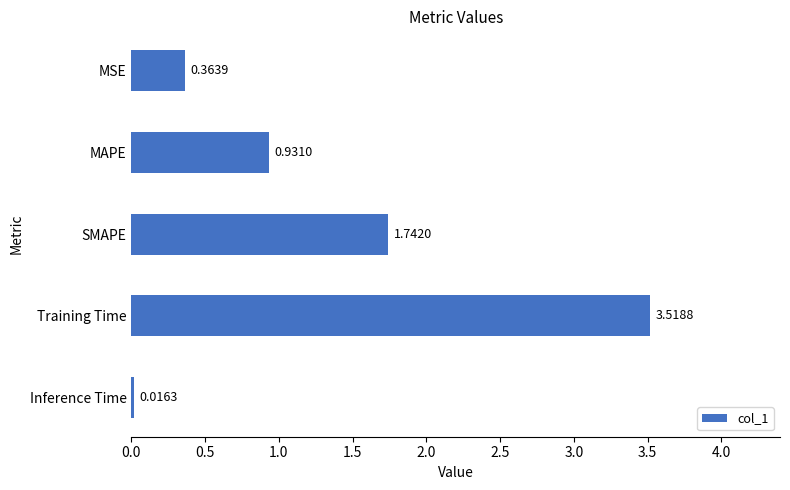

What is the label of the 3rd bar from the bottom?

SMAPE